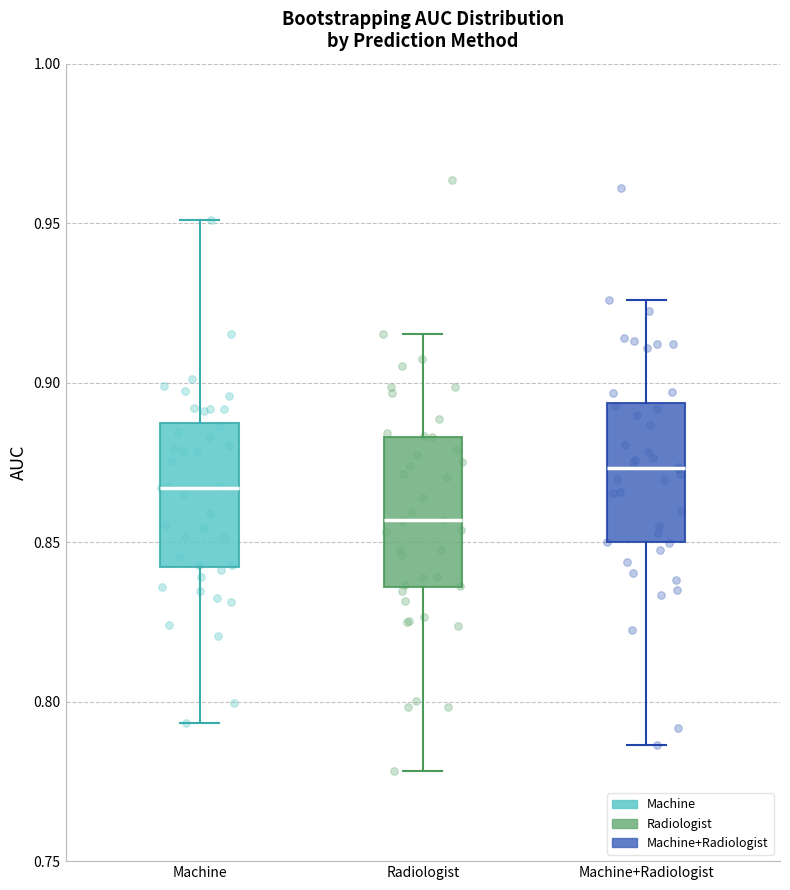

Reading left to right, read every box against the y-axis: the position of its median line, the range the box covers, and the ends of its whiskers. The values are not printed on the chart, so give them approximately, as read against the axis.

Machine: median 0.865, box 0.840 to 0.885, whiskers 0.795 to 0.950
Radiologist: median 0.855, box 0.835 to 0.885, whiskers 0.780 to 0.915
Machine+Radiologist: median 0.875, box 0.850 to 0.895, whiskers 0.785 to 0.925